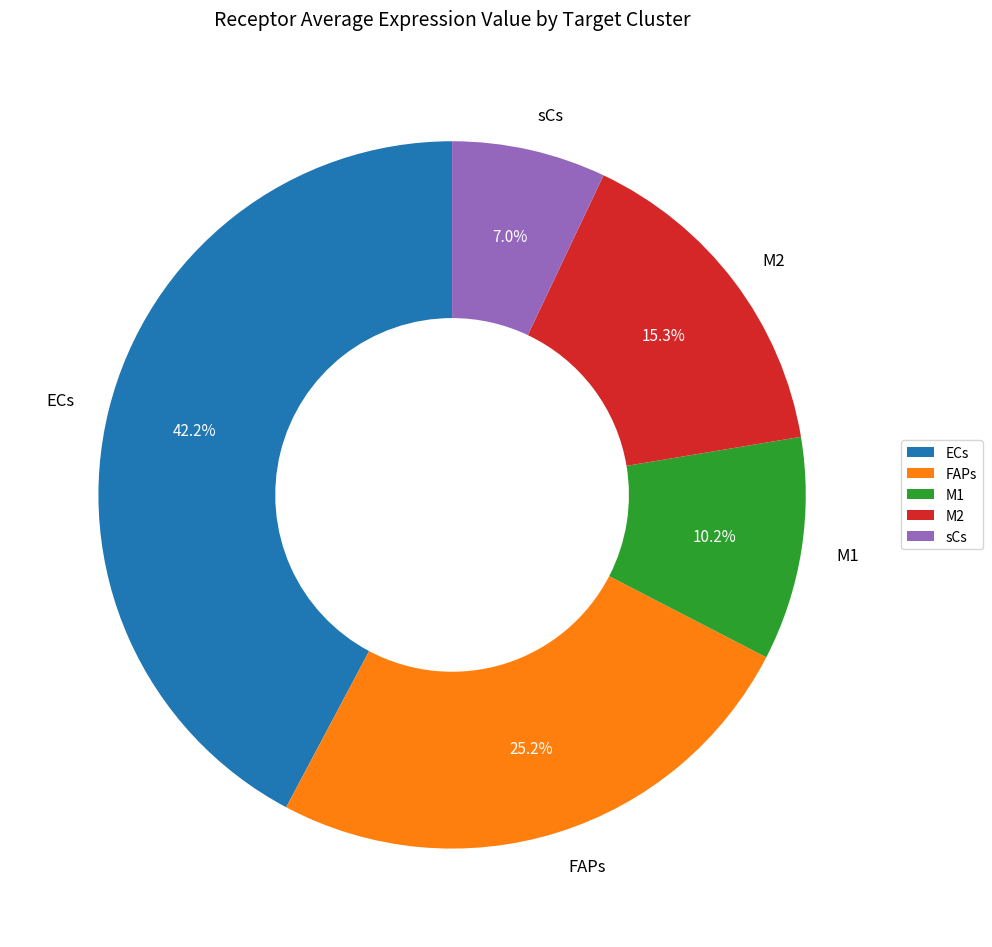

Rank the categories by value from lowest to highest.

sCs, M1, M2, FAPs, ECs